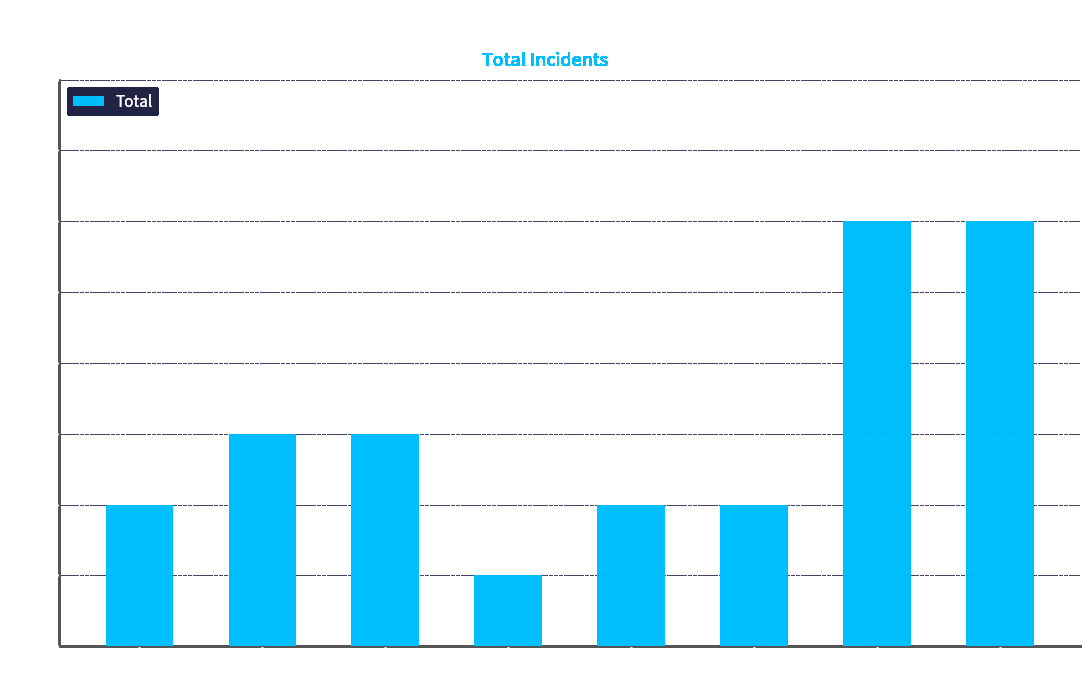

What is the difference between the values at 2017 and 2020?

1